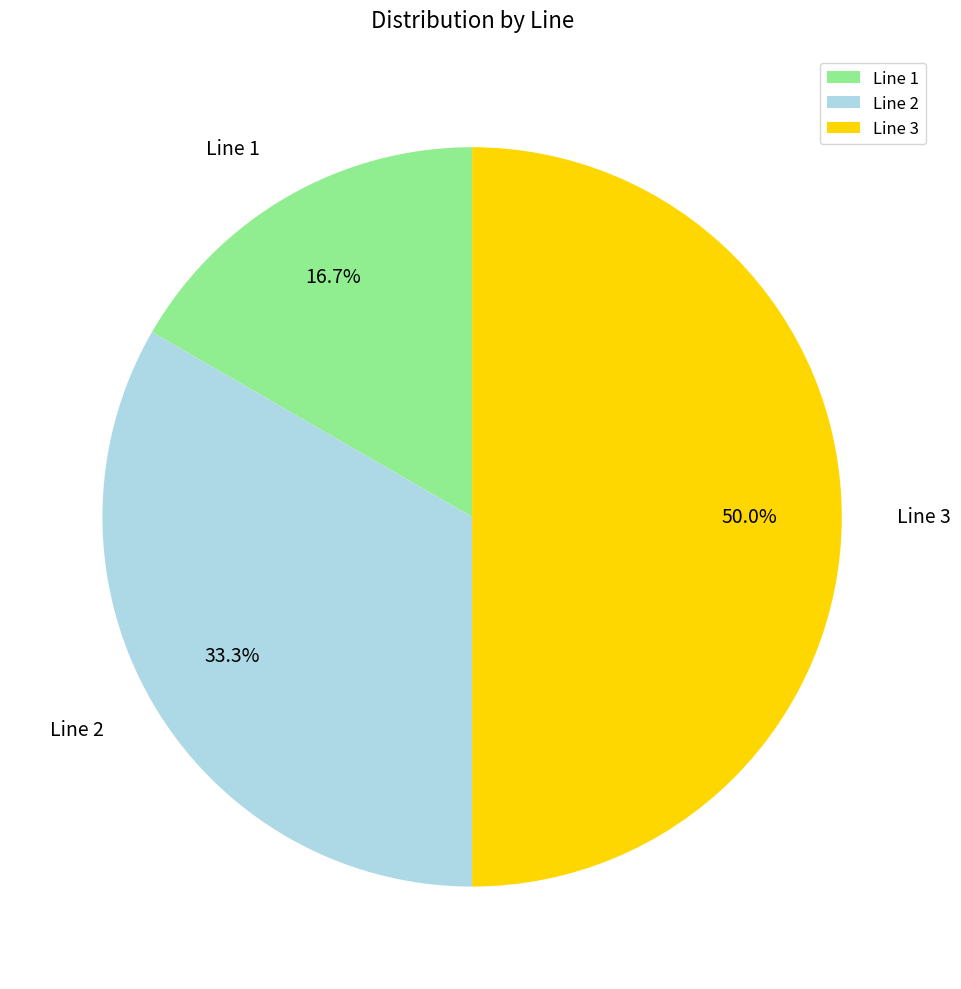

What percentage is NOT represented by Line 3?

50.0%